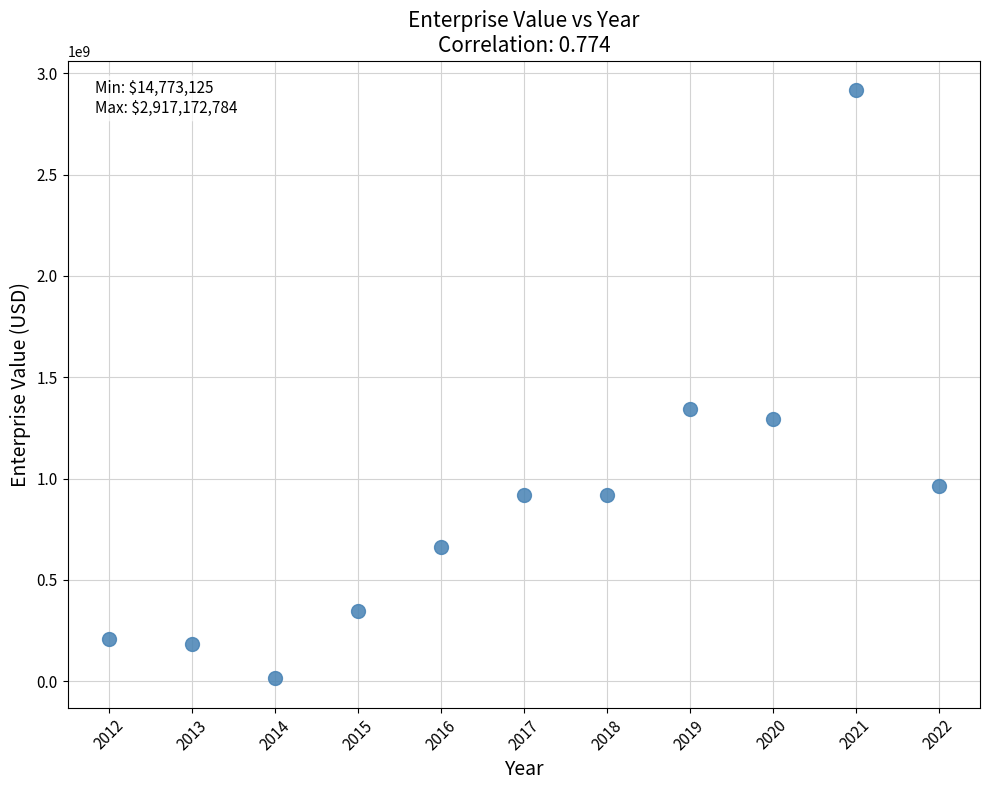

What is the average Y value?

888565143.7